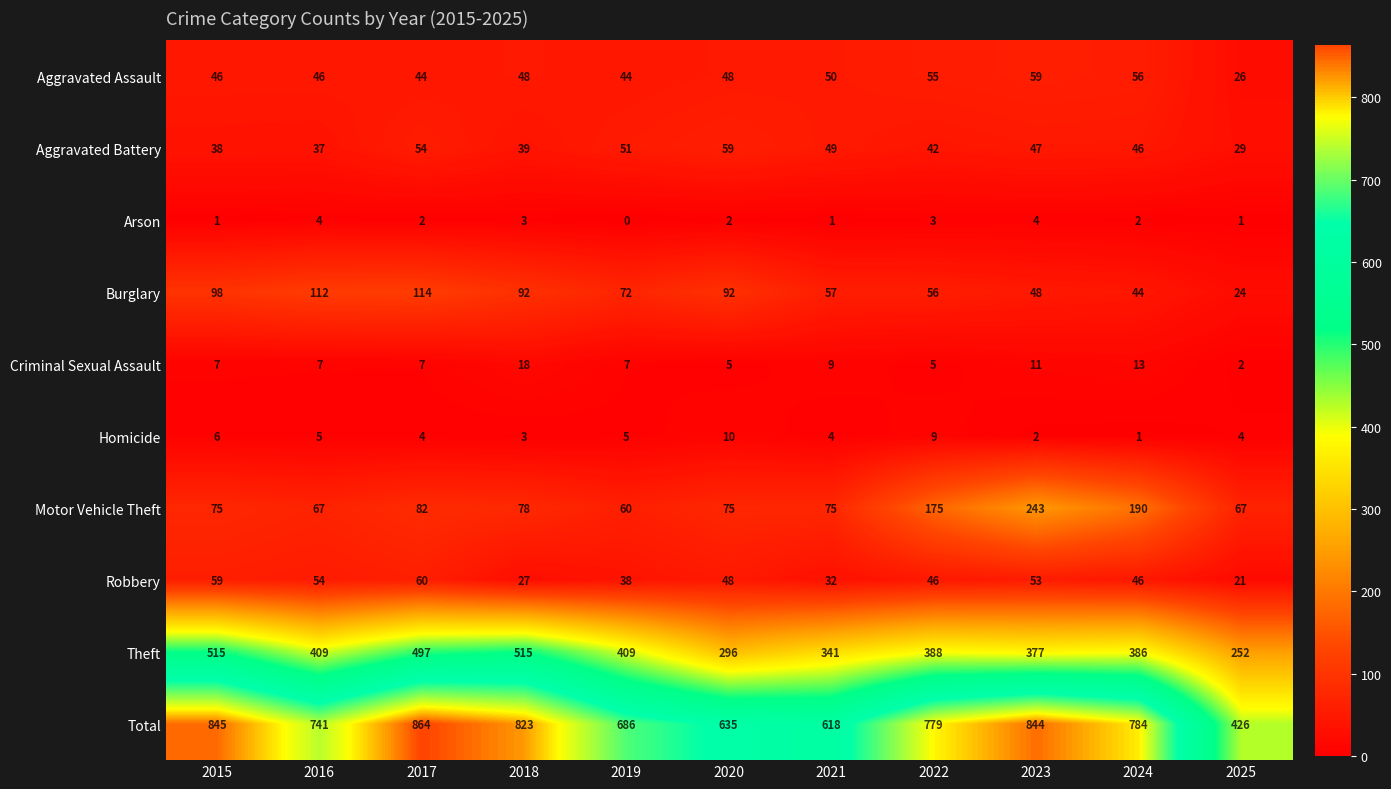

At which label is Criminal Sexual Assault closest to 10?

2021